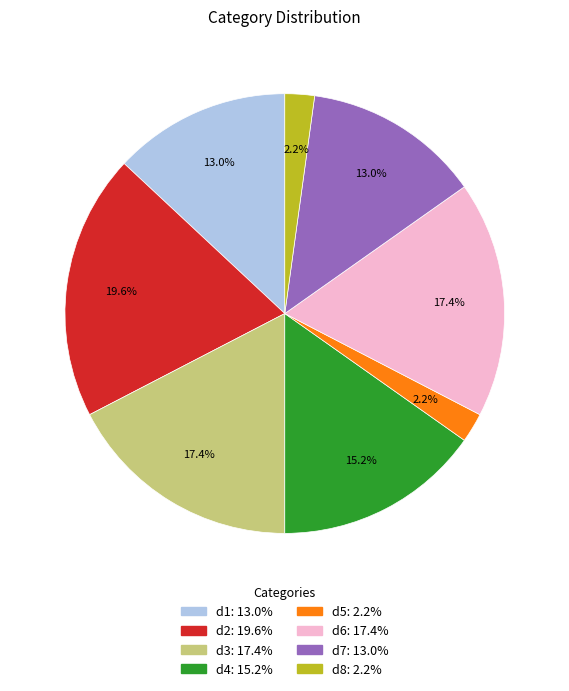

What is the largest slice in the pie chart?

d2